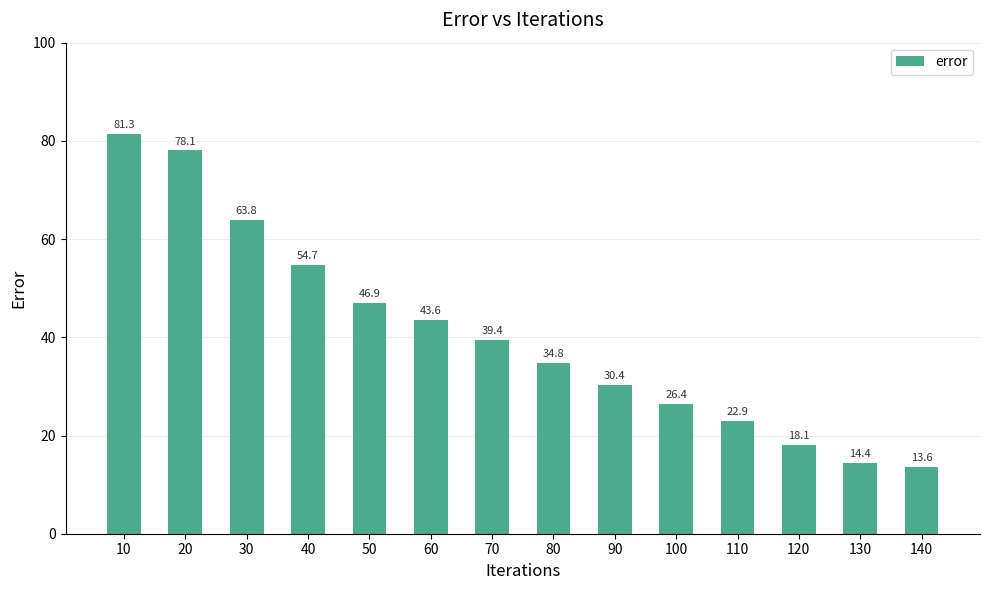

How many data points are less than 39?

7